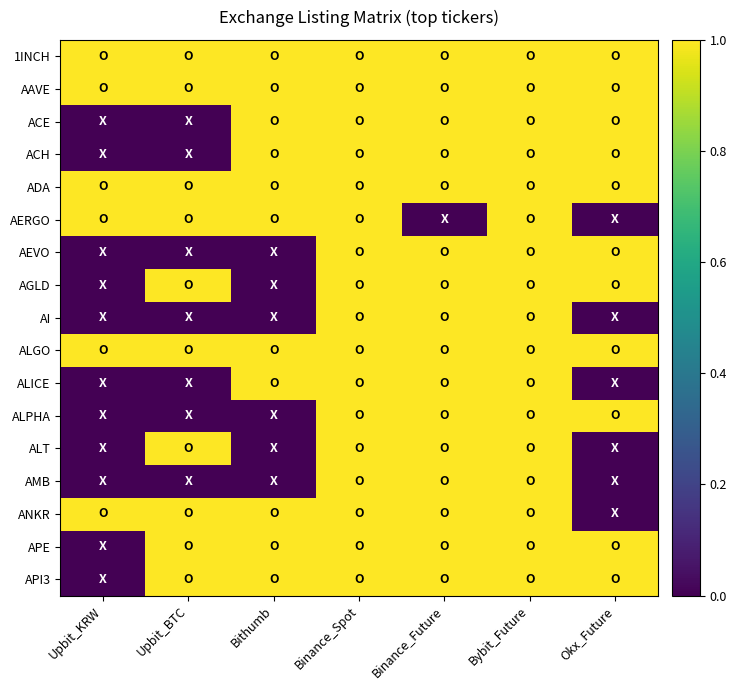

At which category does the chart reach its minimum across all series?

Upbit_KRW